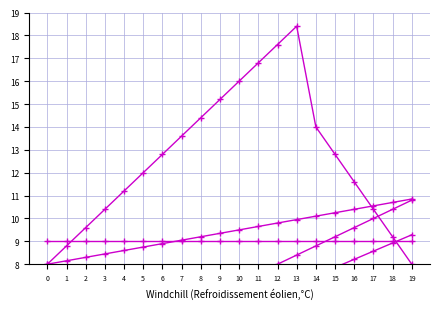

Reading left to right, extract all data points from this chart.

0_peak: 8.0	8.8	9.6	10.4	11.2	12.0	12.8	13.6	14.4	15.2	16.0	16.8	17.6	18.4	14.0	12.8	11.6	10.4	9.2	8.0
0_rise: 3.2	3.6	4.0	4.4	4.8	5.2	5.6	6.0	6.4	6.8	7.2	7.6	8.0	8.4	8.8	9.2	9.6	10.0	10.4	10.8
1_rise: 2.5	2.9	3.2	3.6	3.9	4.3	4.6	5.0	5.4	5.7	6.1	6.4	6.8	7.1	7.5	7.9	8.2	8.6	8.9	9.3
0_flat: 9.0	9.0	9.0	9.0	9.0	9.0	9.0	9.0	9.0	9.0	9.0	9.0	9.0	9.0	9.0	9.0	9.0	9.0	9.0	9.0
1_gentle: 8.0	8.2	8.3	8.4	8.6	8.8	8.9	9.1	9.2	9.3	9.5	9.7	9.8	9.9	10.1	10.2	10.4	10.6	10.7	10.8